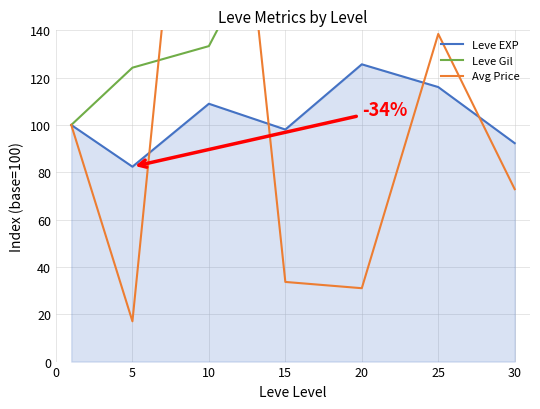

True or false: Leve EXP has a value of 109.0 at 10.

True